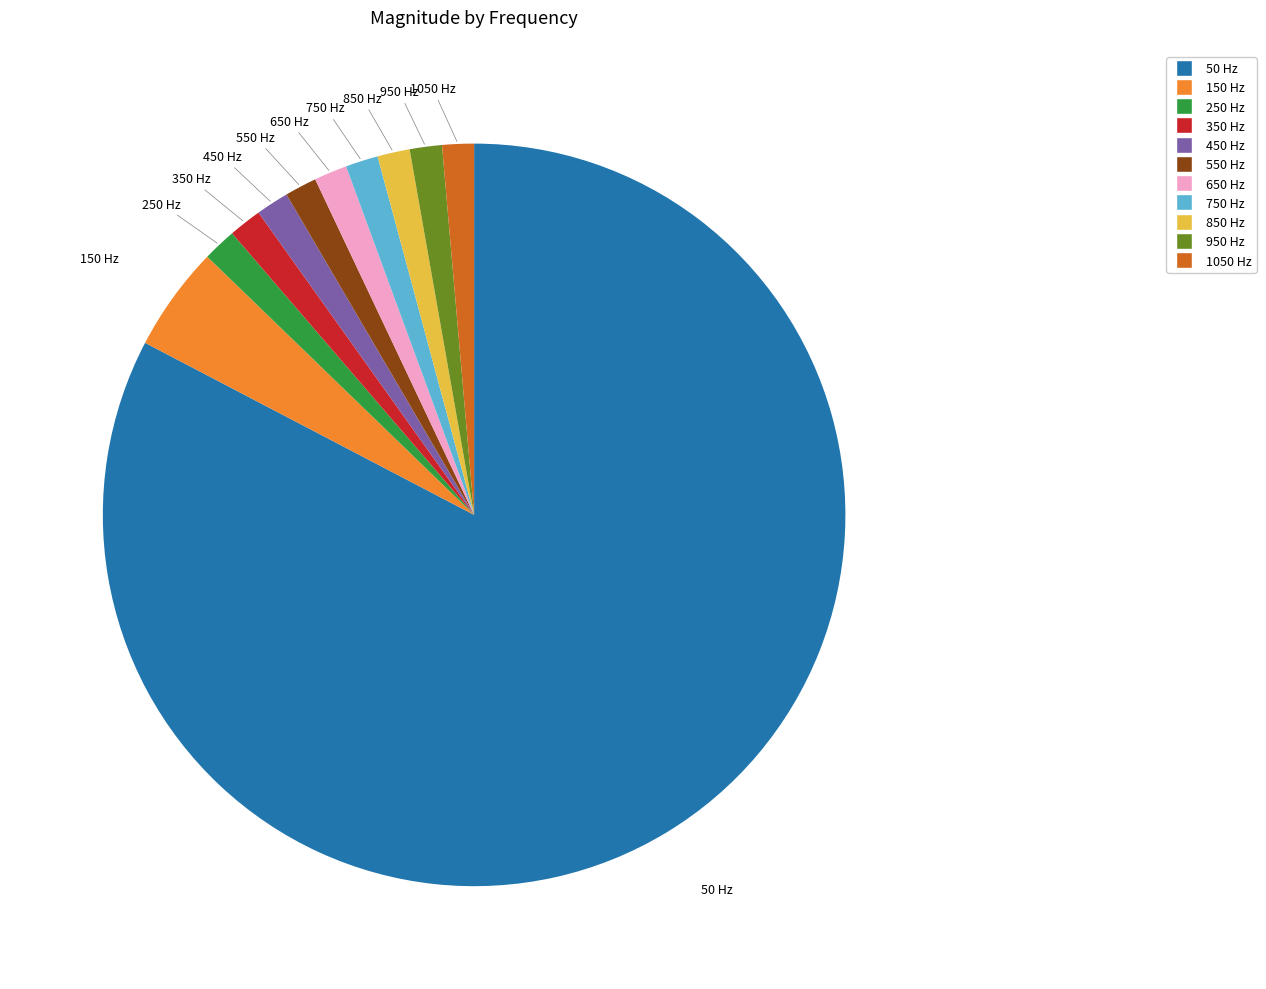

What is the largest slice in the pie chart?

50